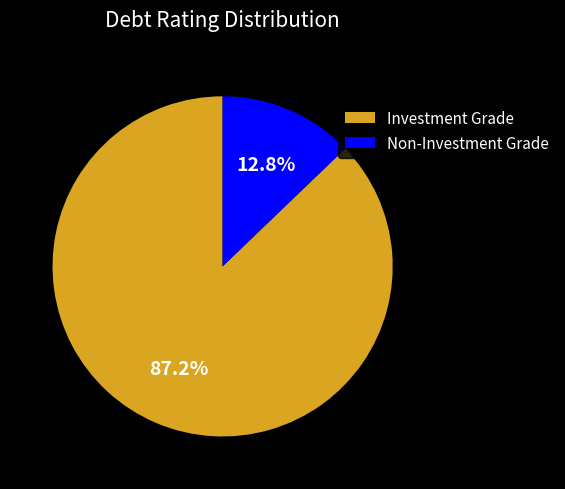

Which slice represents more than half of the pie?

Investment Grade